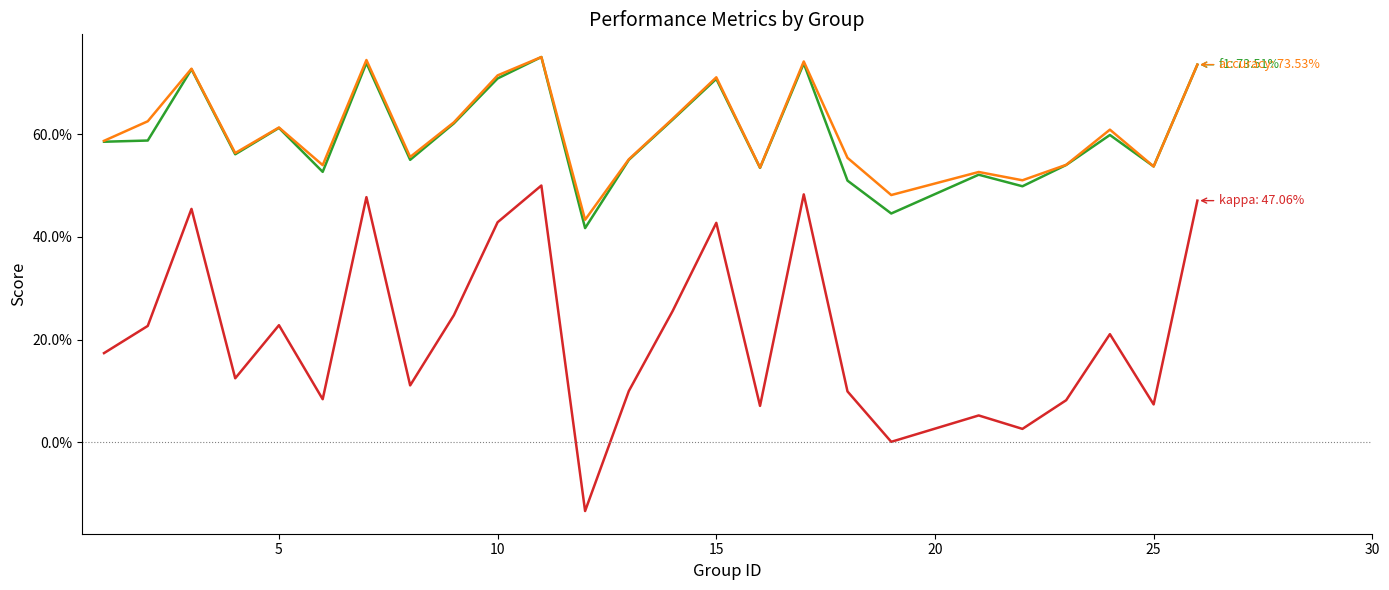

Is this an area chart (filled region under the line)?

No